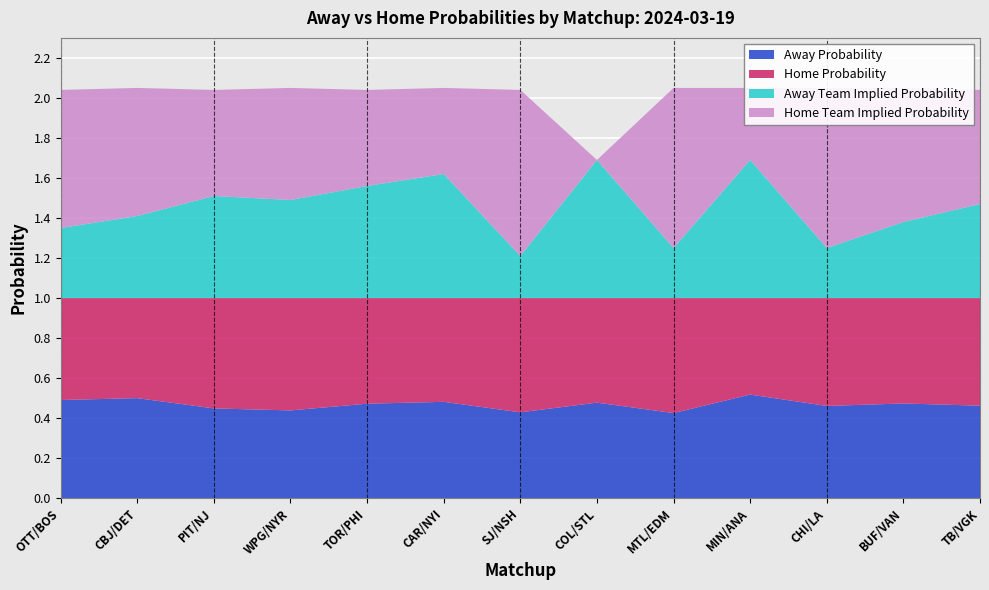

Reading left to right, extract all data points from this chart.

Away Probability: OTT/BOS=0.5	CBJ/DET=0.5	PIT/NJ=0.4	WPG/NYR=0.4	TOR/PHI=0.5	CAR/NYI=0.5	SJ/NSH=0.4	COL/STL=0.5	MTL/EDM=0.4	MIN/ANA=0.5	CHI/LA=0.5	BUF/VAN=0.5	TB/VGK=0.5
Home Probability: OTT/BOS=0.5	CBJ/DET=0.5	PIT/NJ=0.6	WPG/NYR=0.6	TOR/PHI=0.5	CAR/NYI=0.5	SJ/NSH=0.6	COL/STL=0.5	MTL/EDM=0.6	MIN/ANA=0.5	CHI/LA=0.5	BUF/VAN=0.5	TB/VGK=0.5
Away Team Implied Probability: OTT/BOS=0.3	CBJ/DET=0.4	PIT/NJ=0.5	WPG/NYR=0.5	TOR/PHI=0.6	CAR/NYI=0.6	SJ/NSH=0.2	COL/STL=0.7	MTL/EDM=0.2	MIN/ANA=0.7	CHI/LA=0.2	BUF/VAN=0.4	TB/VGK=0.5
Home Team Implied Probability: OTT/BOS=0.7	CBJ/DET=0.6	PIT/NJ=0.5	WPG/NYR=0.6	TOR/PHI=0.5	CAR/NYI=0.4	SJ/NSH=0.8	COL/STL=0.0	MTL/EDM=0.8	MIN/ANA=0.4	CHI/LA=0.8	BUF/VAN=0.7	TB/VGK=0.6